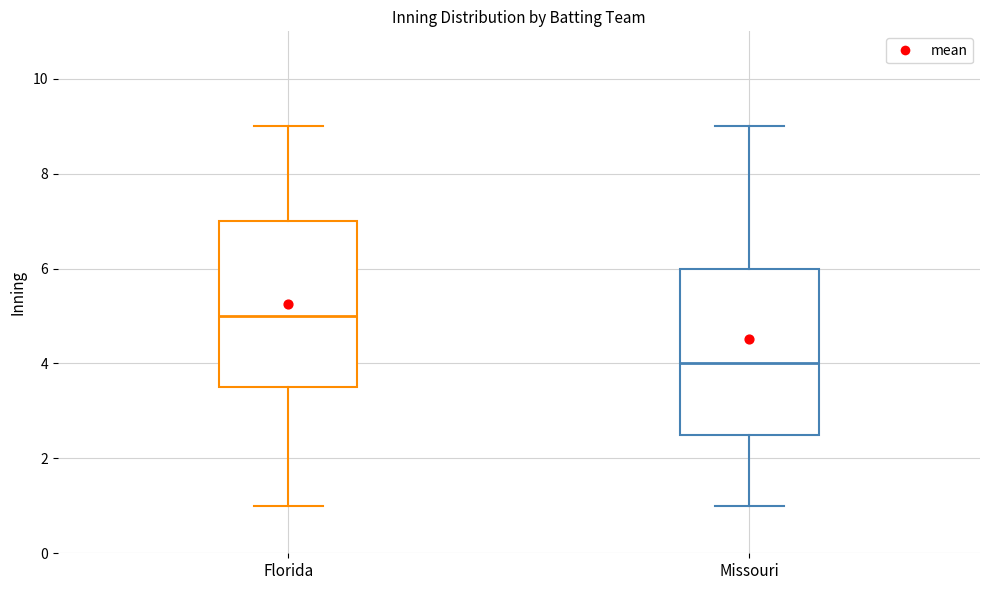

Reading left to right, read every box against the y-axis: the position of its median line, the range the box covers, and the ends of its whiskers. The values are not printed on the chart, so give them approximately, as read against the axis.

Florida: median 5.0, box 3.6 to 7.0, whiskers 1.0 to 9.0
Missouri: median 4.0, box 2.6 to 6.0, whiskers 1.0 to 9.0